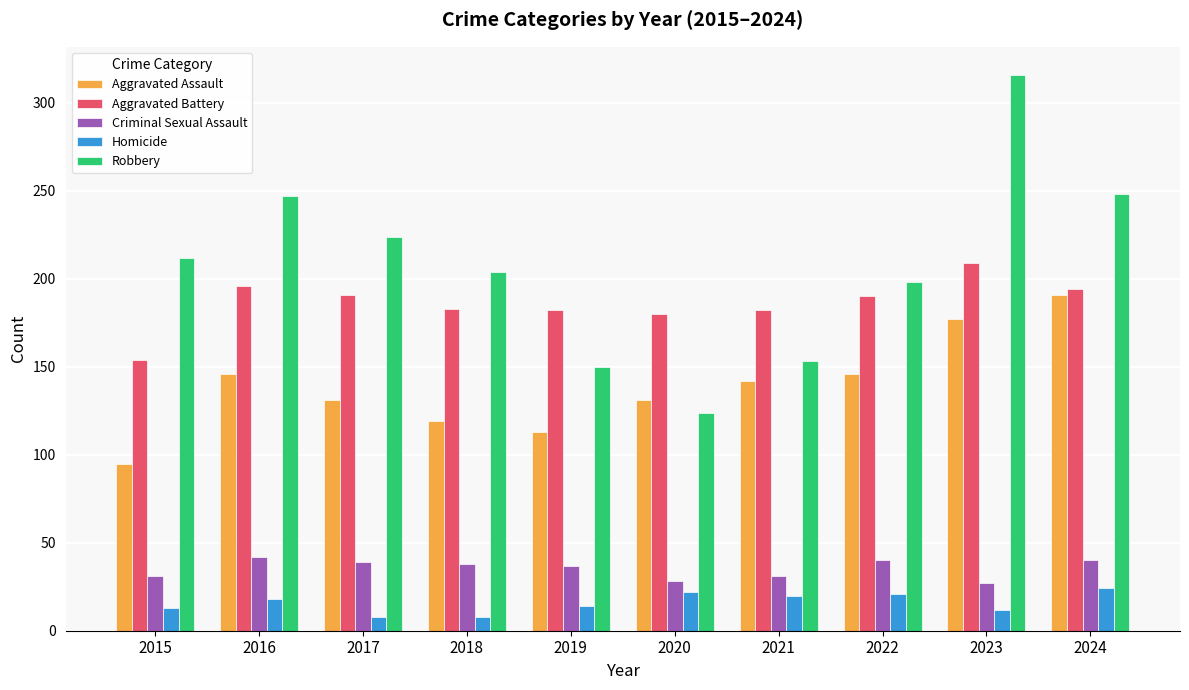

What is the total value across all series at 2022?

595